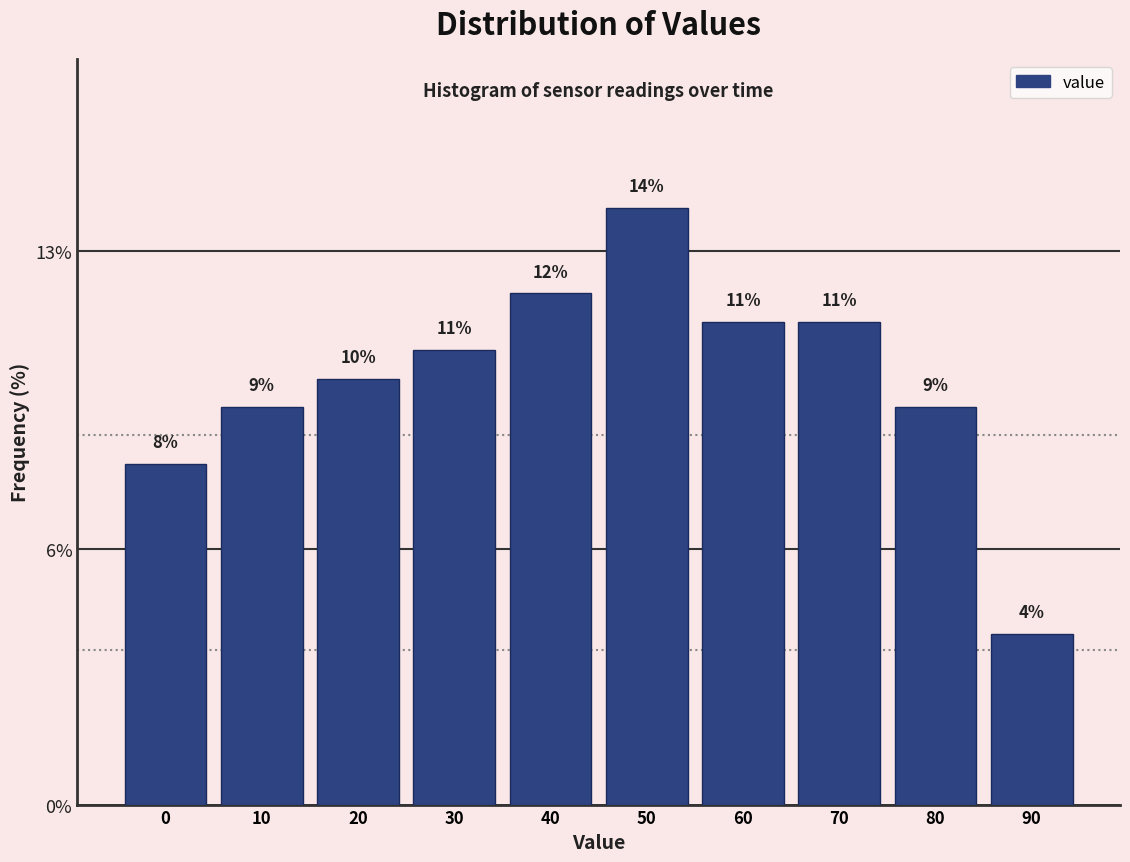

What value does the data have at 70?

11.3